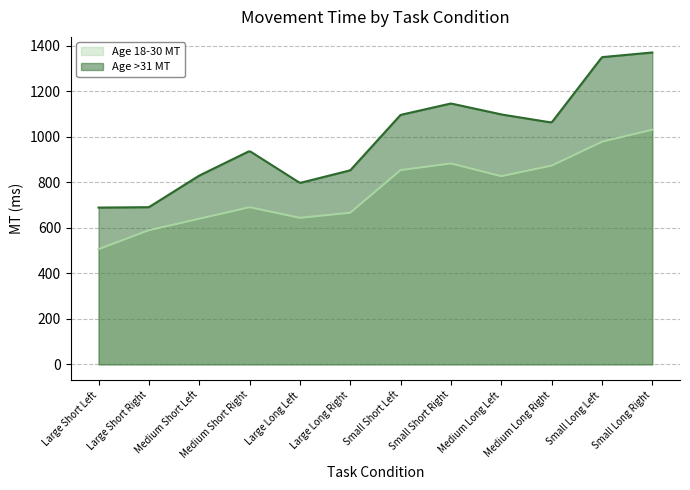

List the labels in order of Age >31 MT value, smallest first.

Large Short Left, Large Short Right, Large Long Left, Medium Short Left, Large Long Right, Medium Short Right, Medium Long Right, Small Short Left, Medium Long Left, Small Short Right, Small Long Left, Small Long Right